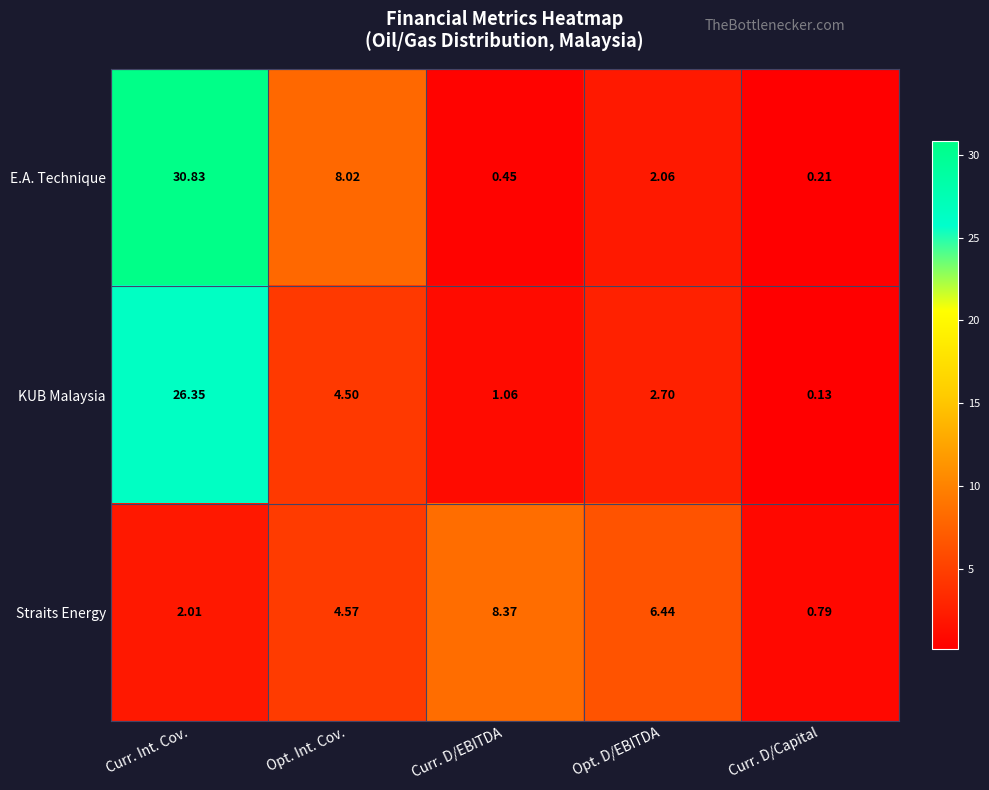

Where does the KUB Malaysia series first go above 2?

Curr. Int. Cov.